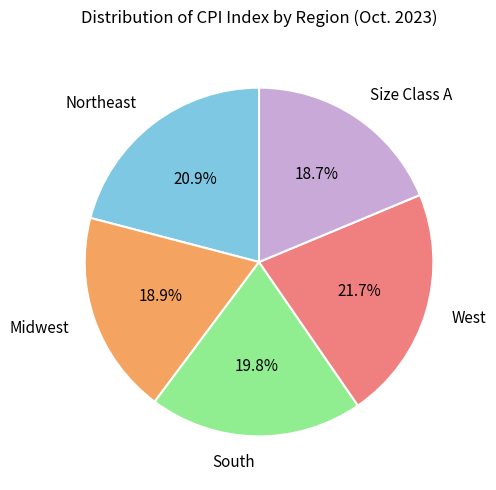

Between Northeast and West, which is larger?

West